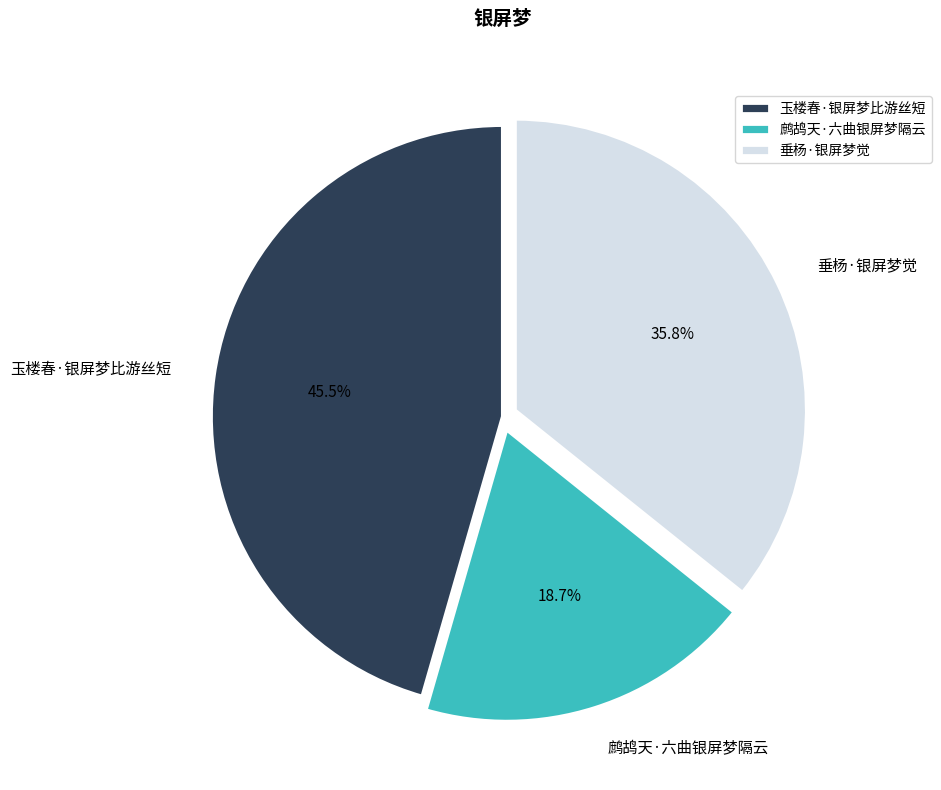

Combined, do 垂杨·银屏梦觉 and 玉楼春·银屏梦比游丝短 account for over 50%?

Yes